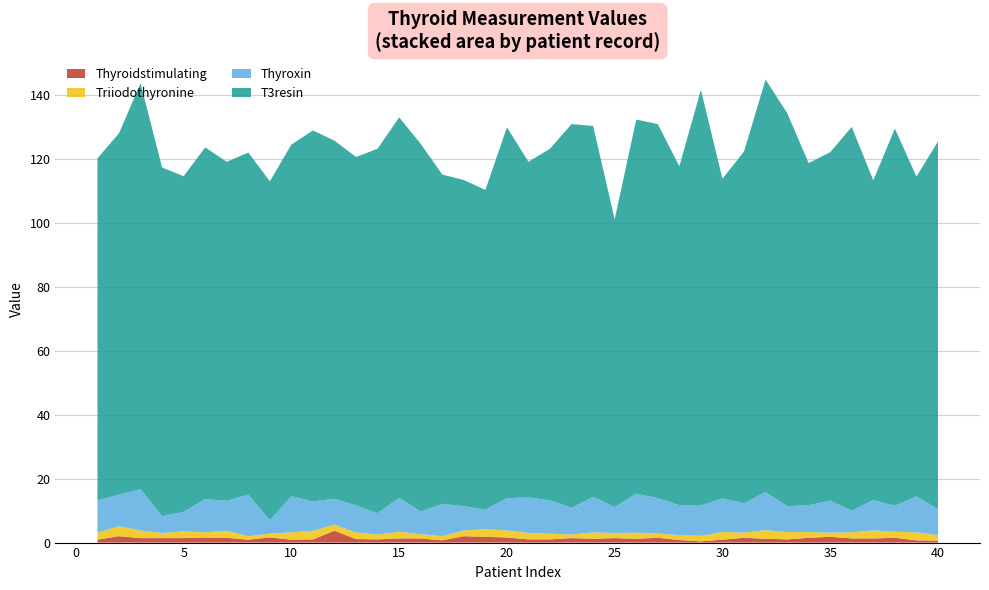

Reading left to right, transcribe all the data shown in this chart.

Thyroxin: 1=10.1	2=9.9	3=12.9	4=5.3	5=6.1	6=10.4	7=9.4	8=13.0	9=4.2	10=11.3	11=9.2	12=8.1	13=8.4	14=6.7	15=10.6	16=7.1	17=10.1	18=7.6	19=6.1	20=10.1	21=11.1	22=10.4	23=8.4	24=11.1	25=8.1	26=12.2	27=11.0	28=9.4	29=9.5	30=10.5	31=9.2	32=11.9	33=8.1	34=8.4	35=10.0	36=6.8	37=9.5	38=8.1	39=11.3	40=8.1
Triiodothyronine: 1=2.2	2=3.1	3=2.4	4=1.6	5=2.1	6=1.6	7=2.2	8=1.1	9=1.2	10=2.3	11=2.7	12=1.9	13=2.1	14=1.5	15=2.1	16=1.3	17=1.3	18=1.8	19=2.4	20=2.2	21=2.0	22=1.8	23=1.1	24=2.0	25=1.6	26=1.9	27=1.4	28=1.5	29=1.7	30=2.4	31=1.6	32=2.7	33=2.3	34=1.8	35=1.3	36=1.9	37=2.5	38=1.9	39=2.5	40=1.7
Thyroidstimulating: 1=0.9	2=2.0	3=1.4	4=1.4	5=1.4	6=1.6	7=1.5	8=0.9	9=1.6	10=0.9	11=1.0	12=3.7	13=1.1	14=1.0	15=1.3	16=1.3	17=0.7	18=2.0	19=1.8	20=1.6	21=1.0	22=1.0	23=1.4	24=1.2	25=1.4	26=1.2	27=1.5	28=0.8	29=0.4	30=0.9	31=1.5	32=1.2	33=1.0	34=1.5	35=1.8	36=1.3	37=1.3	38=1.5	39=0.7	40=0.6
T3resin: 1=107.0	2=113.0	3=127.0	4=109.0	5=105.0	6=110.0	7=106.0	8=107.0	9=106.0	10=110.0	11=116.0	12=112.0	13=109.0	14=114.0	15=119.0	16=115.0	17=103.0	18=102.0	19=100.0	20=116.0	21=105.0	22=110.0	23=120.0	24=116.0	25=90.0	26=117.0	27=117.0	28=106.0	29=130.0	30=100.0	31=110.0	32=129.0	33=123.0	34=107.0	35=109.0	36=120.0	37=100.0	38=118.0	39=100.0	40=115.0